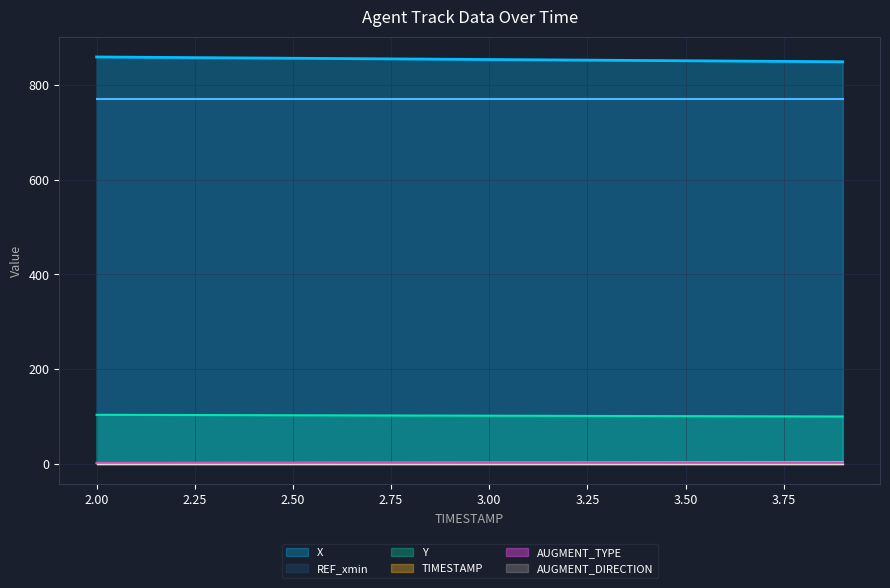

True or false: Y and X intersect in this chart.

False